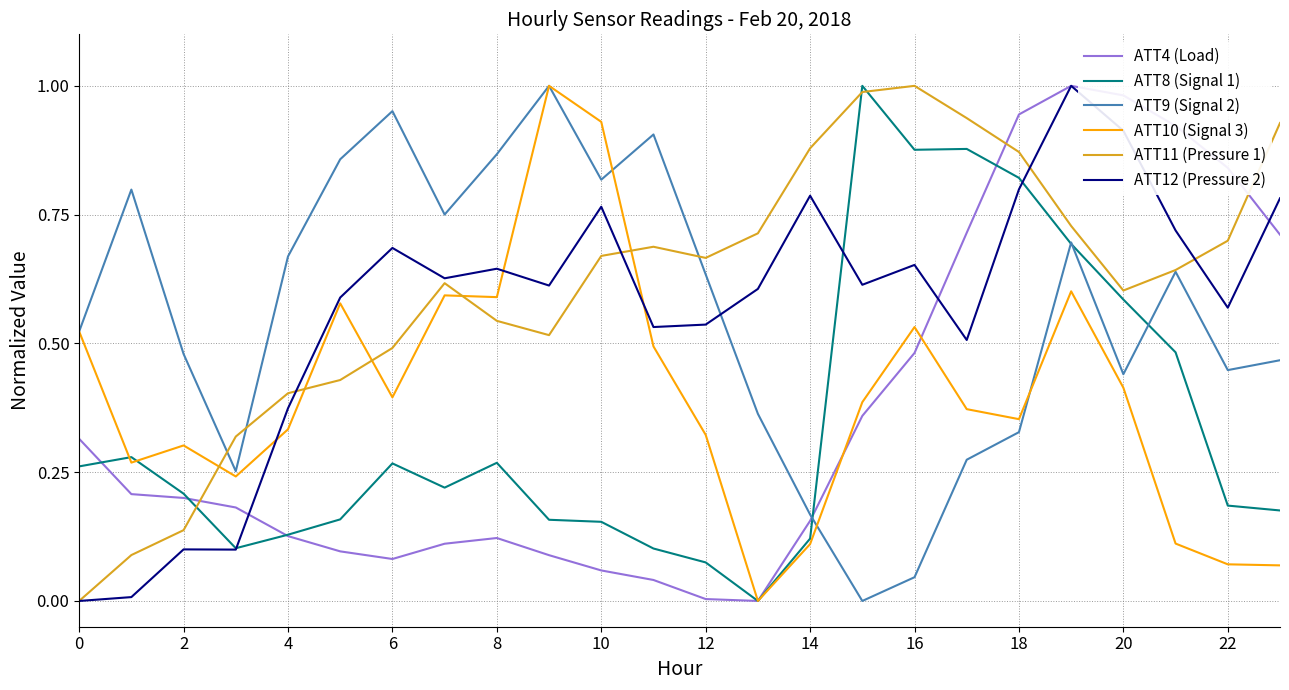

After their last crossing, which series has the higher values: ATT4 (Load) or ATT9 (Signal 2)?

ATT4 (Load)